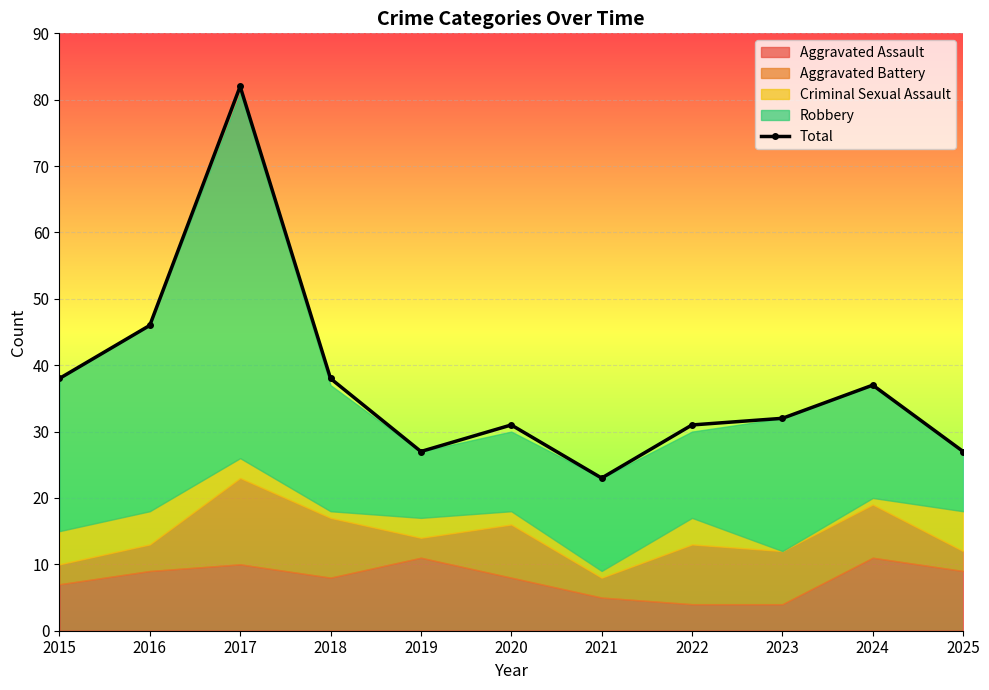

At which category does the data reach its first local valley?

2019